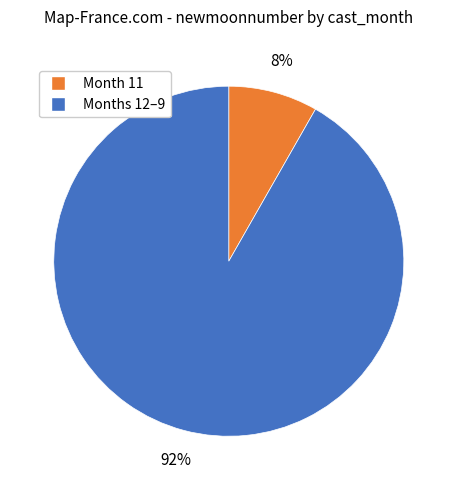

Is there any slice that represents more than half of the pie?

Yes